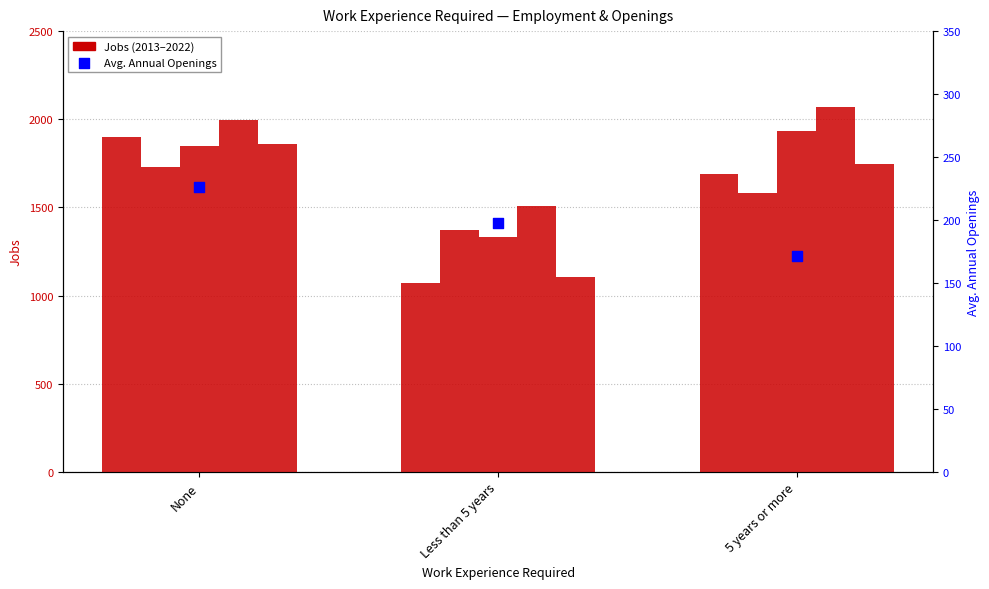

At which category is the sum across all series the highest?

None